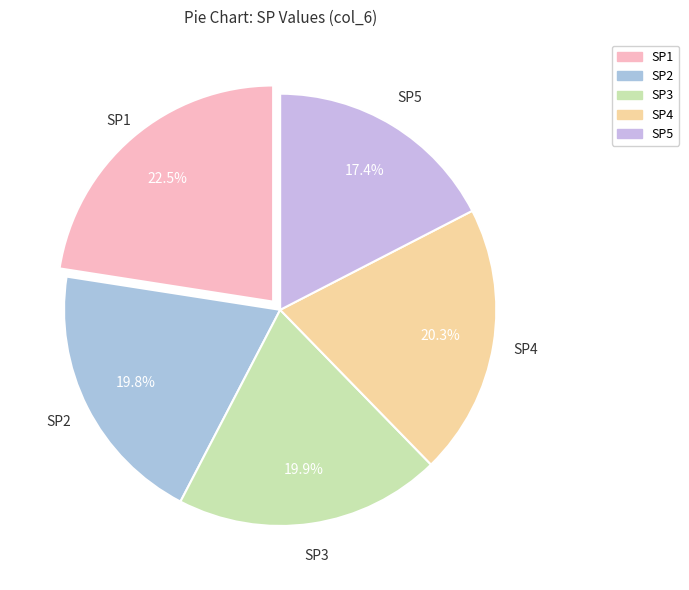

Which slice is the largest?

SP1